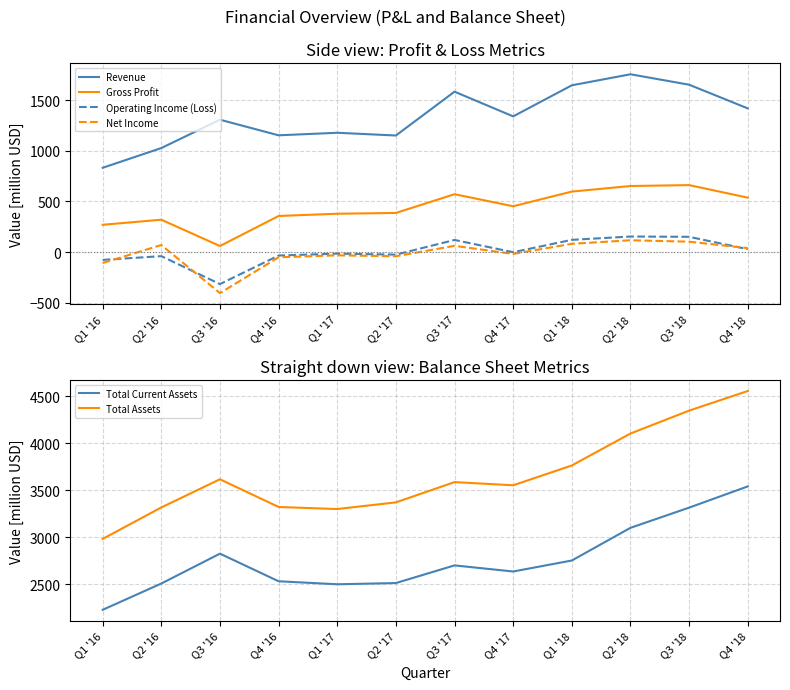

What is the maximum value shown in the chart?

4556